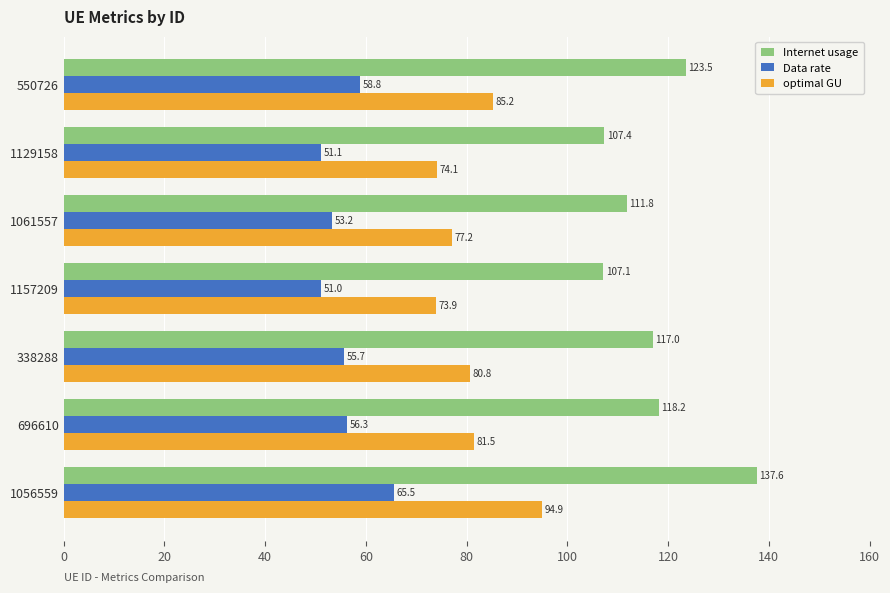

At how many categories does at least one series exceed 58?

7